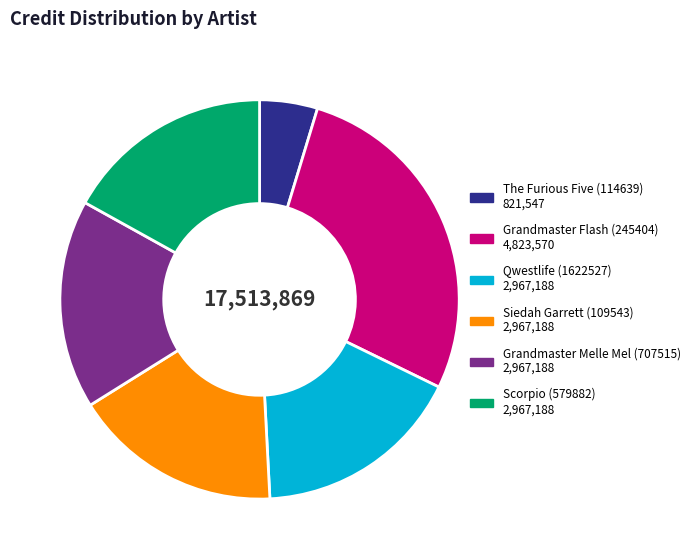

What is the largest slice in the pie chart?

Grandmaster Flash (245404)